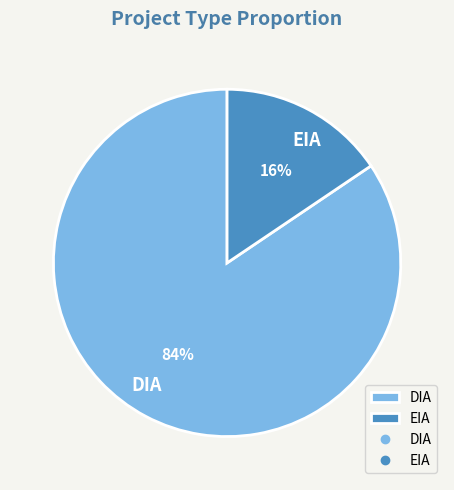

What percentage is the EIA slice, to the nearest percent?

16%